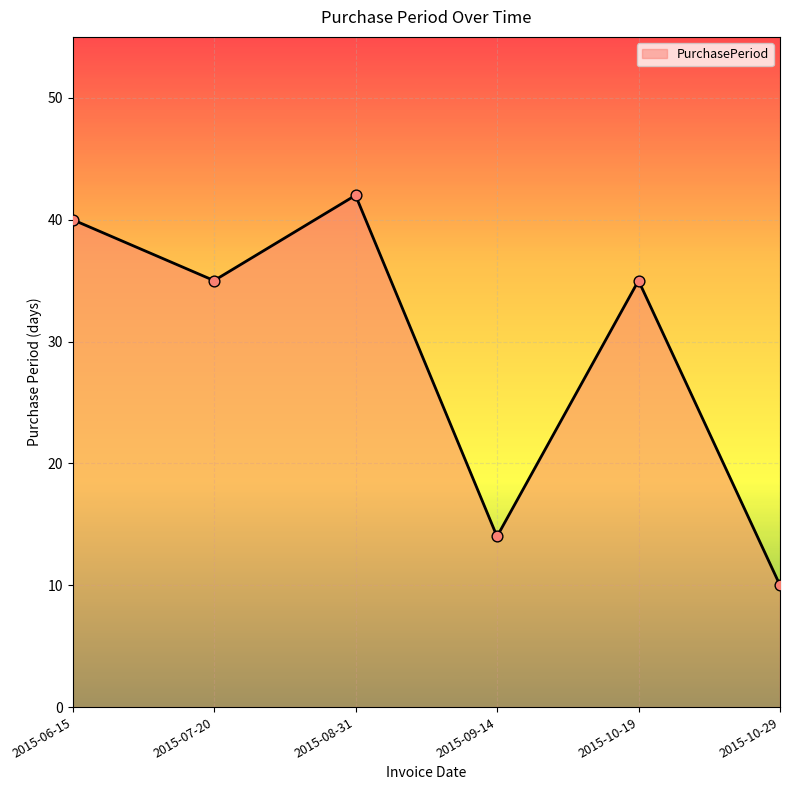

Between 2015-08-31 and 2015-09-14, which is larger?

2015-08-31